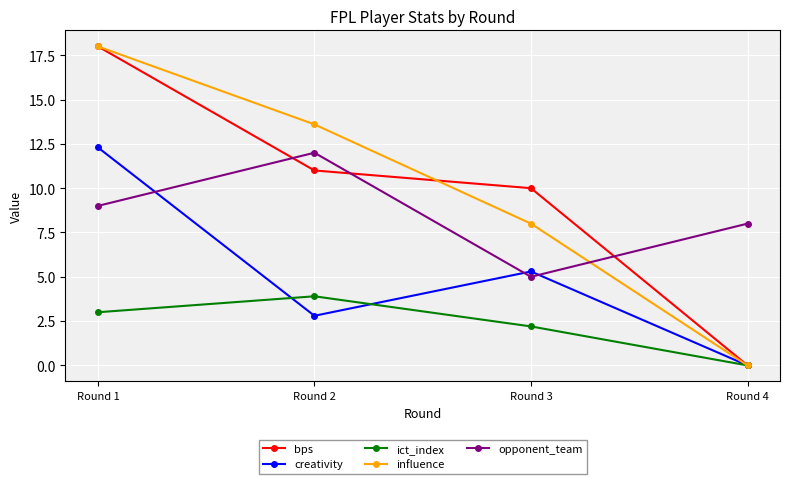

Reading right to left, transcribe all the data shown in this chart.

bps: Round 4=0.0	Round 3=10.0	Round 2=11.0	Round 1=18.0
creativity: Round 4=0.0	Round 3=5.3	Round 2=2.8	Round 1=12.3
ict_index: Round 4=0.0	Round 3=2.2	Round 2=3.9	Round 1=3.0
influence: Round 4=0.0	Round 3=8.0	Round 2=13.6	Round 1=18.0
opponent_team: Round 4=8.0	Round 3=5.0	Round 2=12.0	Round 1=9.0